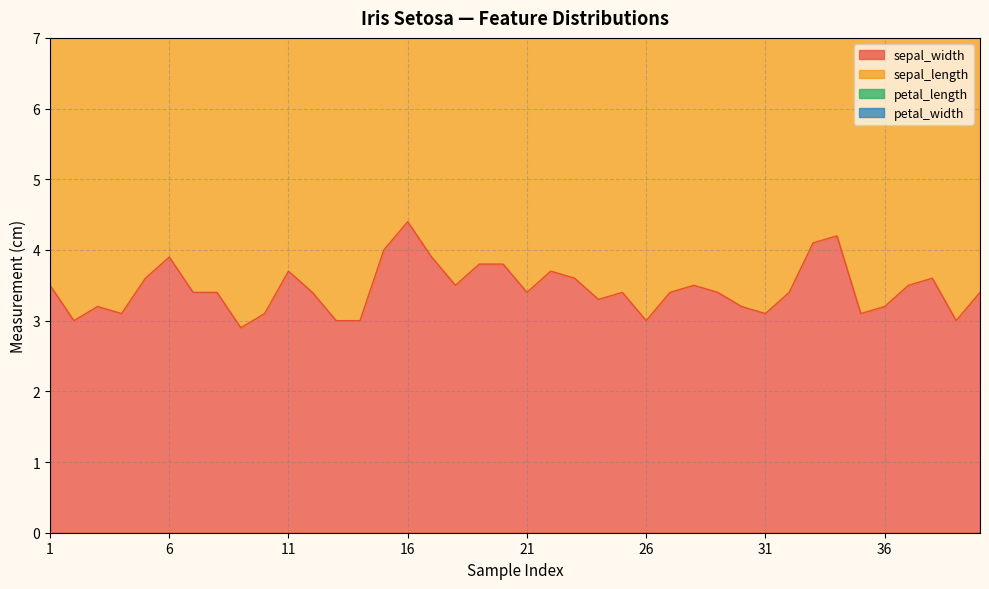

Reading right to left, list all the values displayed in this chart.

sepal_width: 3.4	3.0	3.6	3.5	3.2	3.1	4.2	4.1	3.4	3.1	3.2	3.4	3.5	3.4	3.0	3.4	3.3	3.6	3.7	3.4	3.8	3.8	3.5	3.9	4.4	4.0	3.0	3.0	3.4	3.7	3.1	2.9	3.4	3.4	3.9	3.6	3.1	3.2	3.0	3.5
sepal_length: 5.1	4.4	4.9	5.5	5.0	4.9	5.5	5.2	5.4	4.8	4.7	5.2	5.2	5.0	5.0	4.8	5.1	4.6	5.1	5.4	5.1	5.7	5.1	5.4	5.7	5.8	4.3	4.8	4.8	5.4	4.9	4.4	5.0	4.6	5.4	5.0	4.6	4.7	4.9	5.1
petal_length: 1.5	1.3	1.4	1.3	1.2	1.5	1.4	1.5	1.5	1.6	1.6	1.4	1.5	1.6	1.6	1.9	1.7	1.0	1.5	1.7	1.5	1.7	1.4	1.3	1.5	1.2	1.1	1.4	1.6	1.5	1.5	1.4	1.5	1.4	1.7	1.4	1.5	1.3	1.4	1.4
petal_width: 0.2	0.2	0.1	0.2	0.2	0.2	0.2	0.1	0.4	0.2	0.2	0.2	0.2	0.4	0.2	0.2	0.5	0.2	0.4	0.2	0.3	0.3	0.3	0.4	0.4	0.2	0.1	0.1	0.2	0.2	0.1	0.2	0.2	0.3	0.4	0.2	0.2	0.2	0.2	0.2